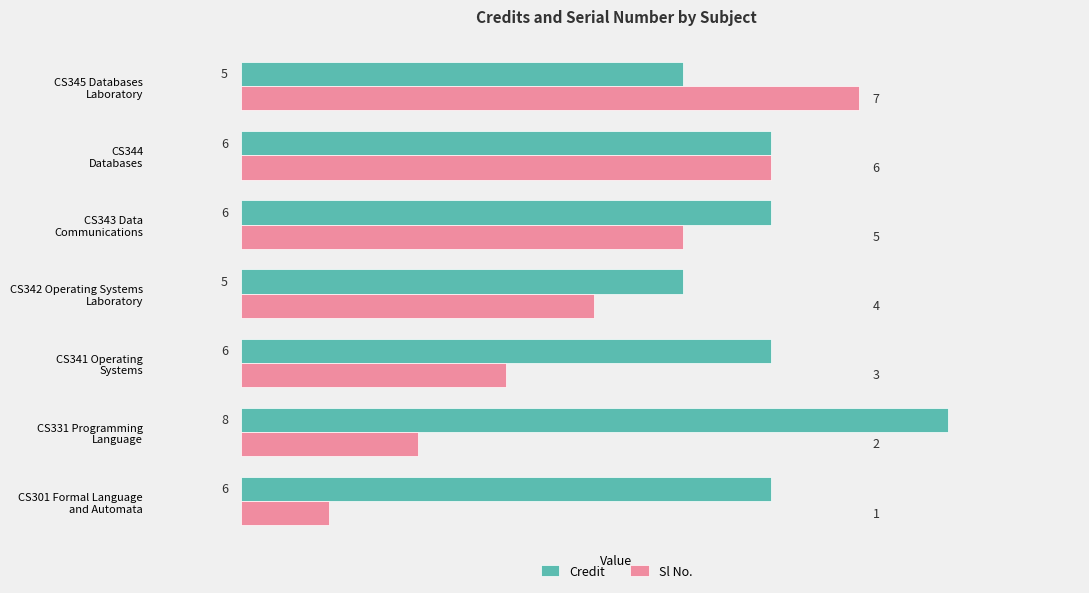

What is the highest value of the Credit series?

8